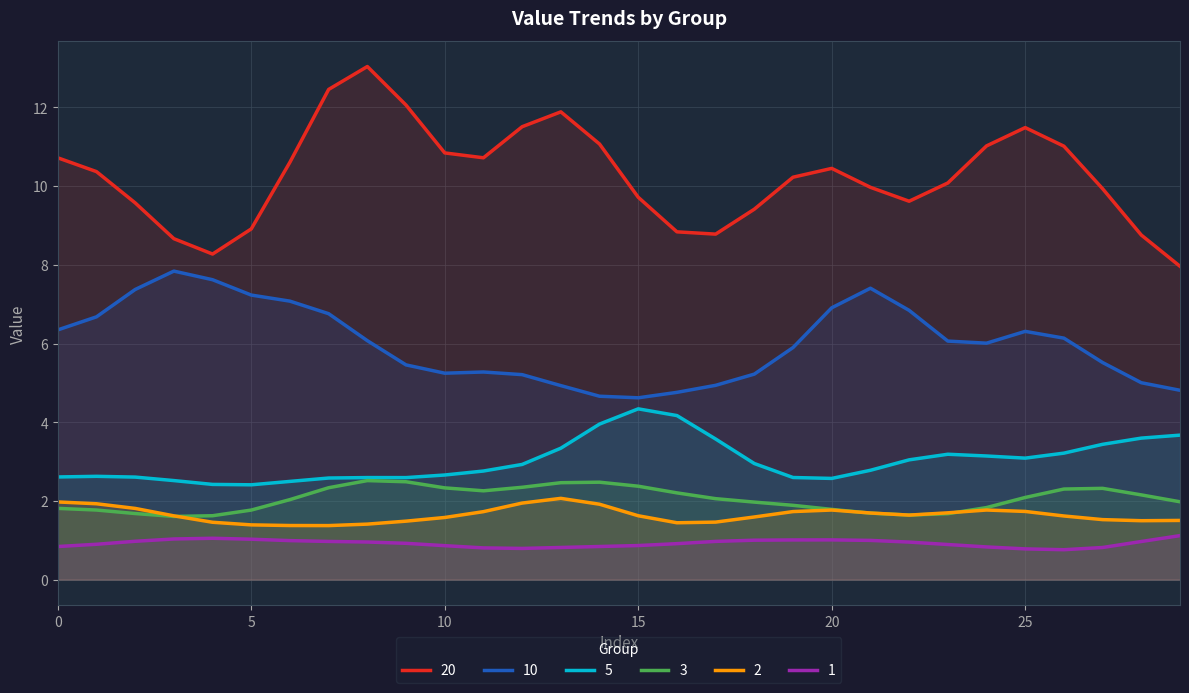

How many lines are shown in the chart?

6